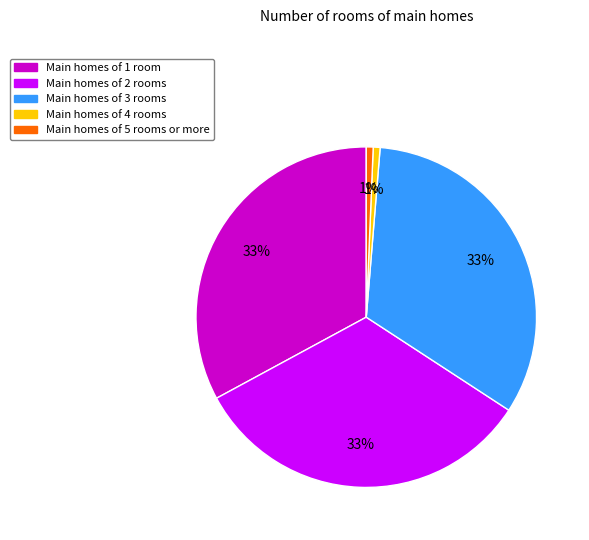

Is there any slice that represents more than half of the pie?

No